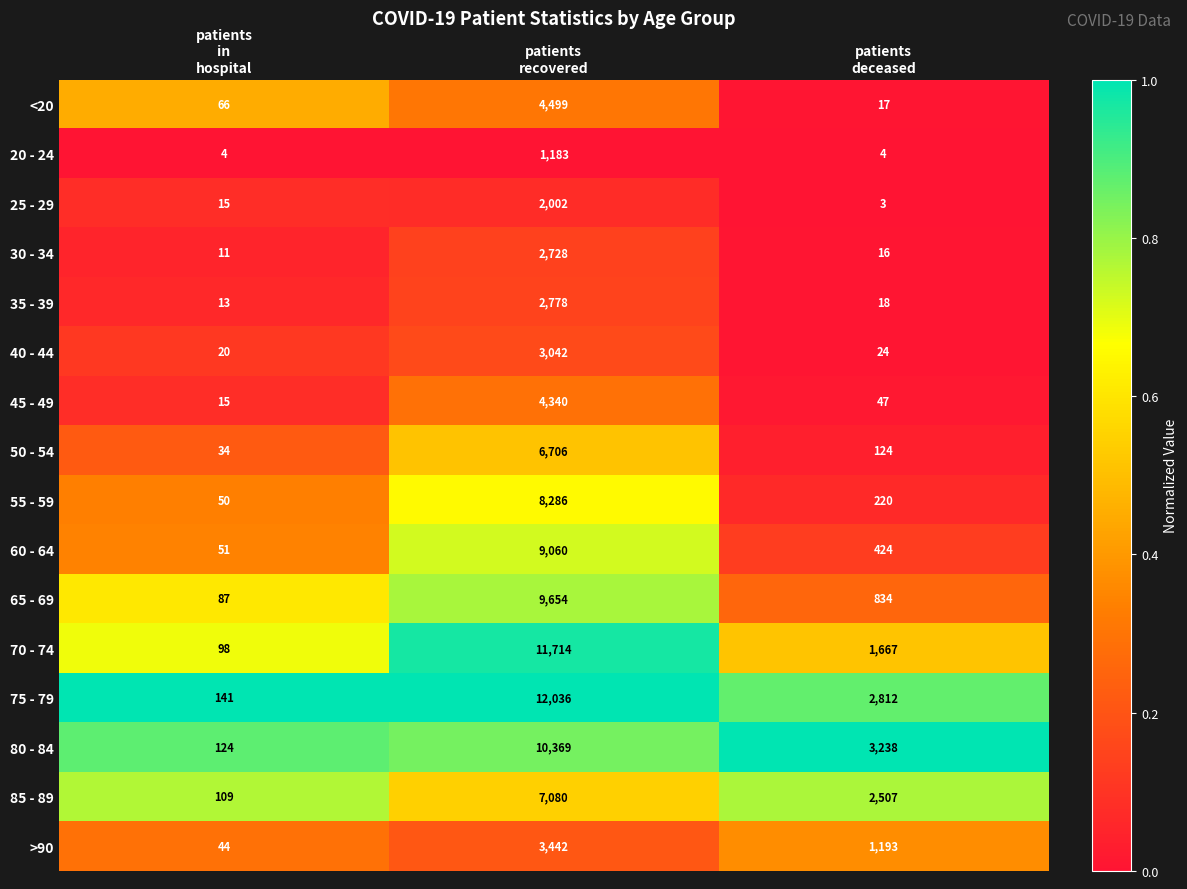

What is the greatest value displayed?

12036